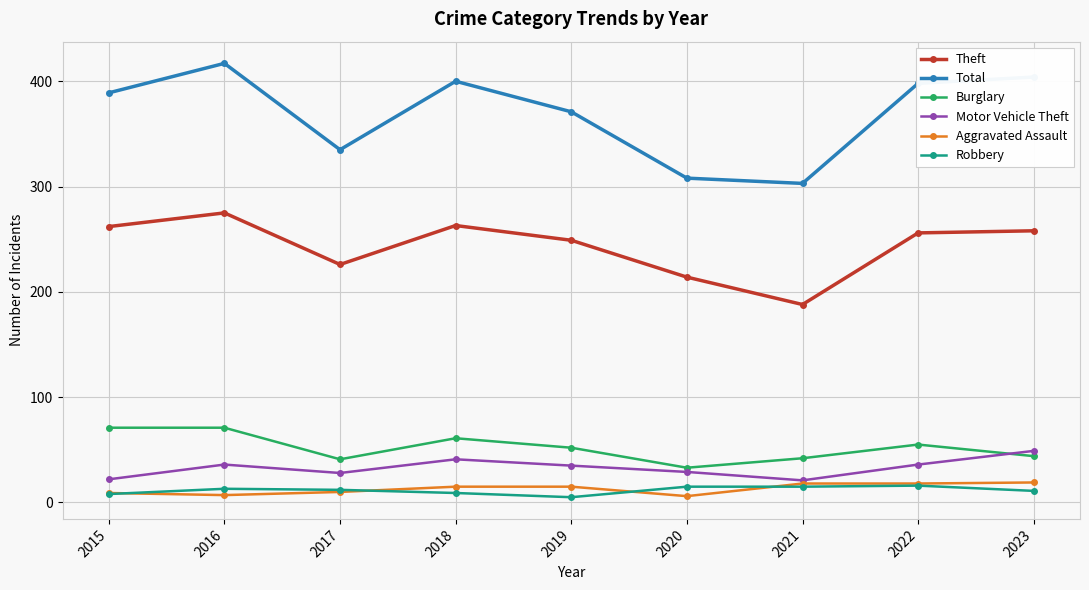

Where is Theft nearest to the value 231?

2017